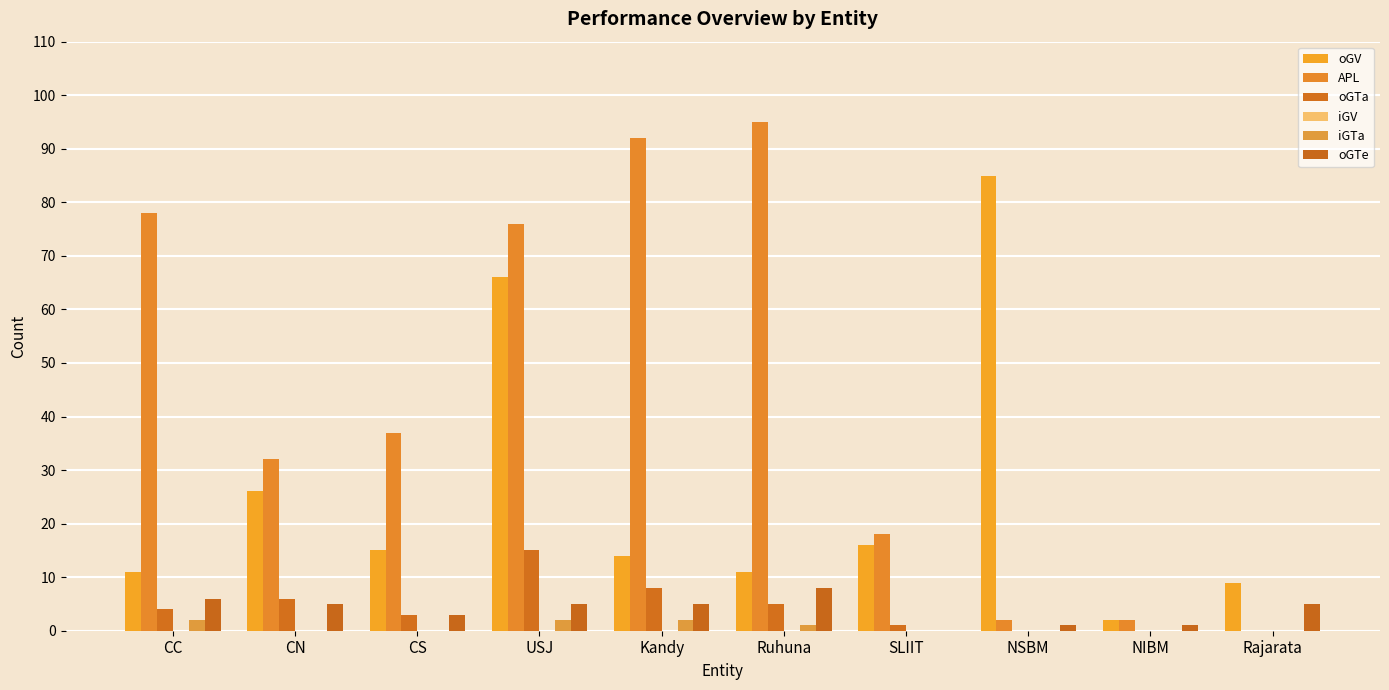

Is it true that iGTa equals -1 at NSBM?

False